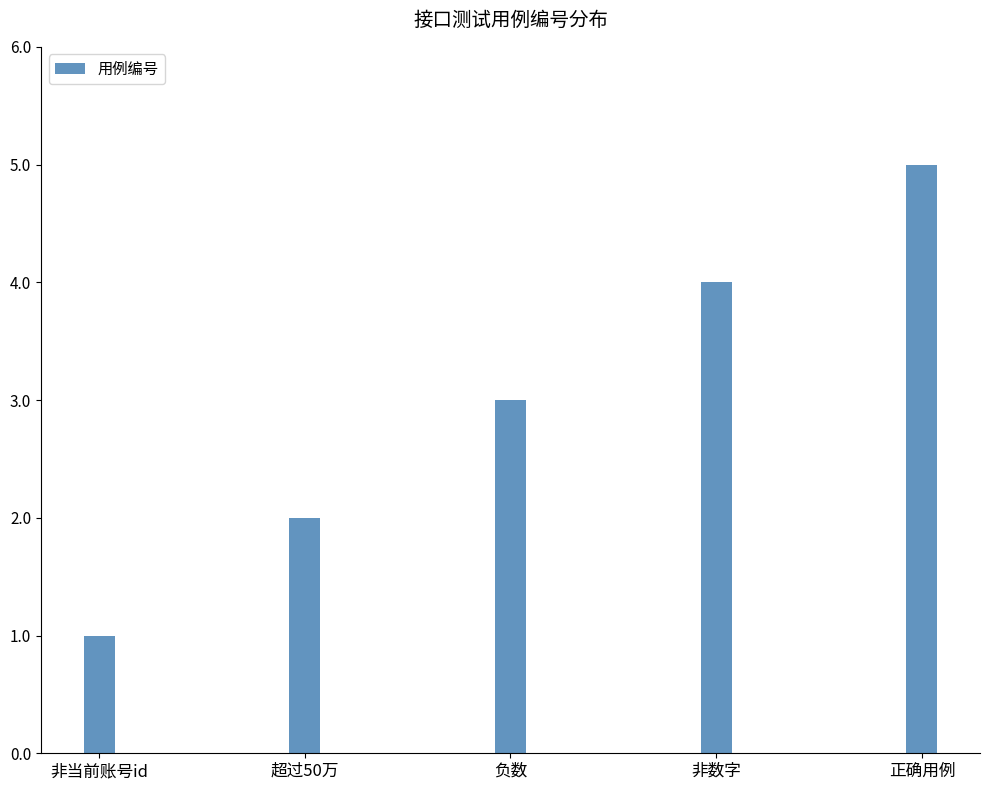

Is it true that the value at 正确用例 is 5?

True